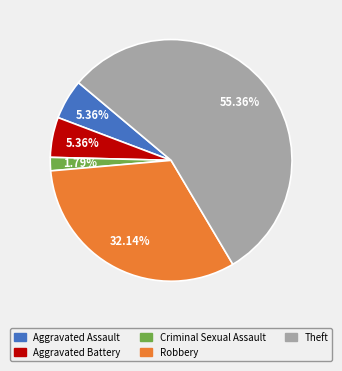

Is there any slice that represents more than half of the pie?

Yes